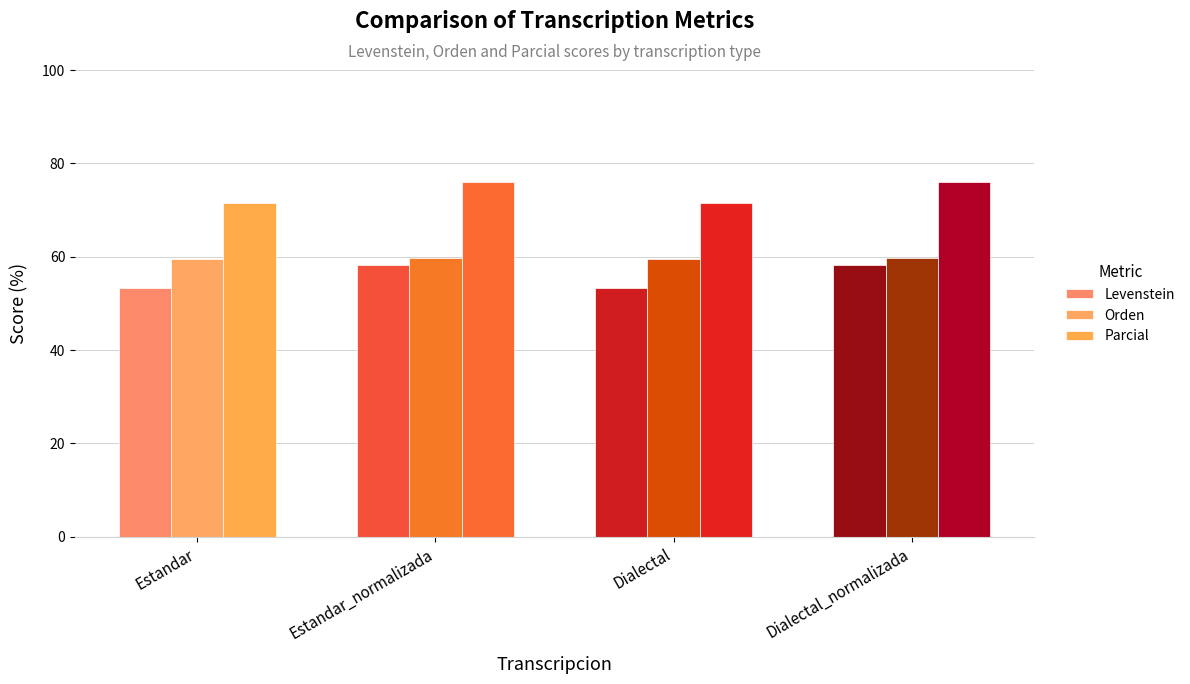

Rank the series by their maximum value, from highest to lowest.

Parcial, Orden, Levenstein